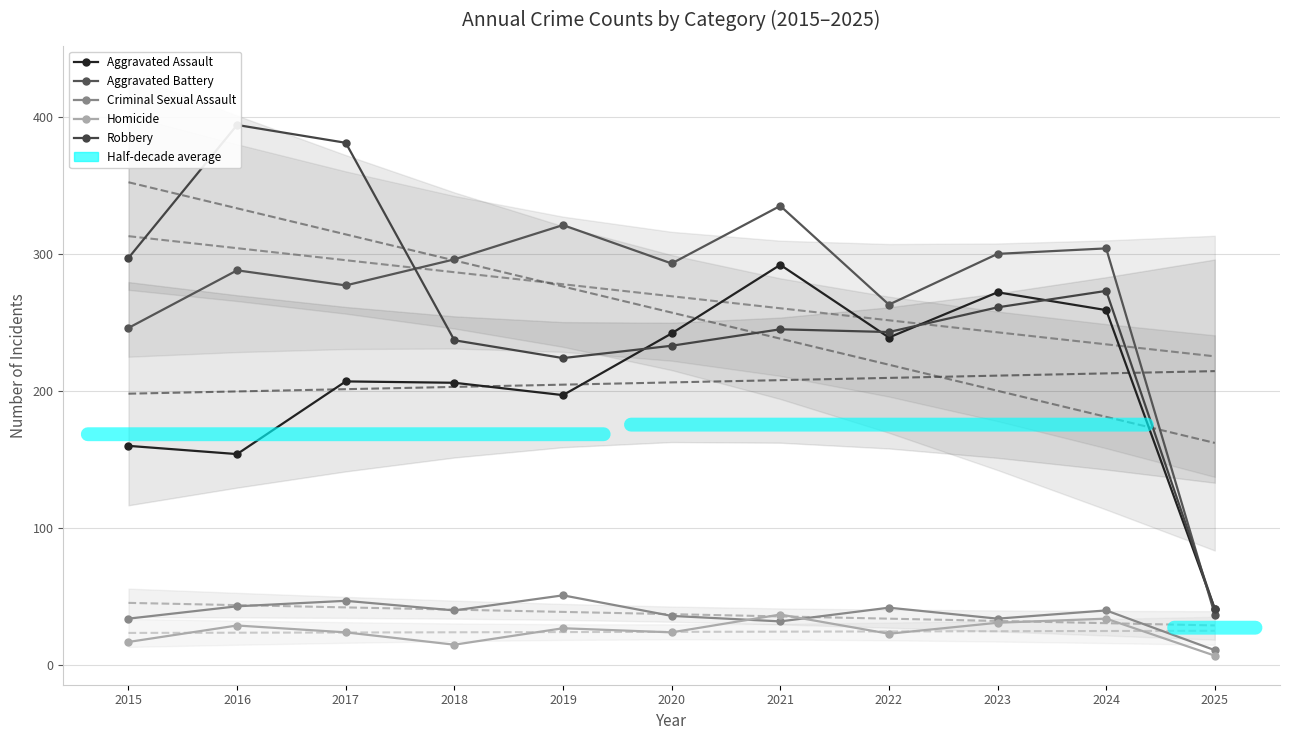

True or false: Criminal Sexual Assault and Homicide intersect in this chart.

True